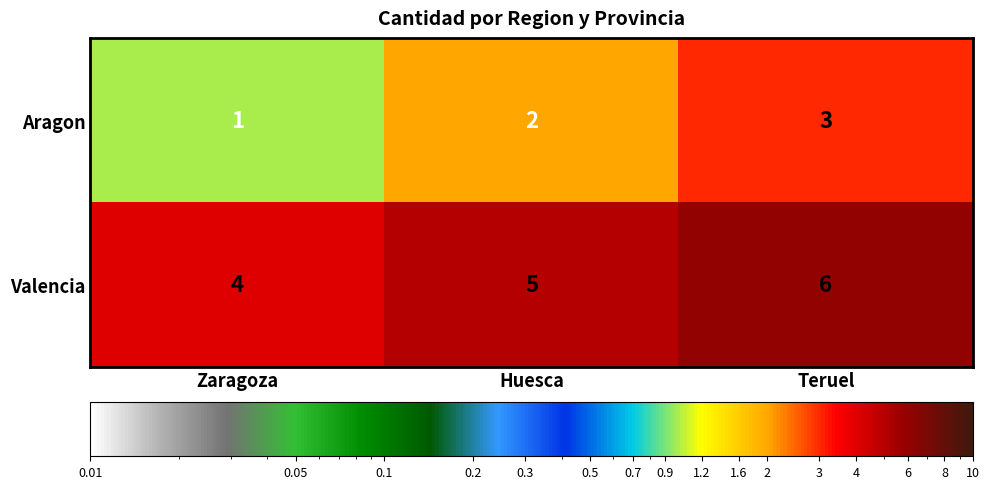

Where is Aragon nearest to the value 2?

Huesca